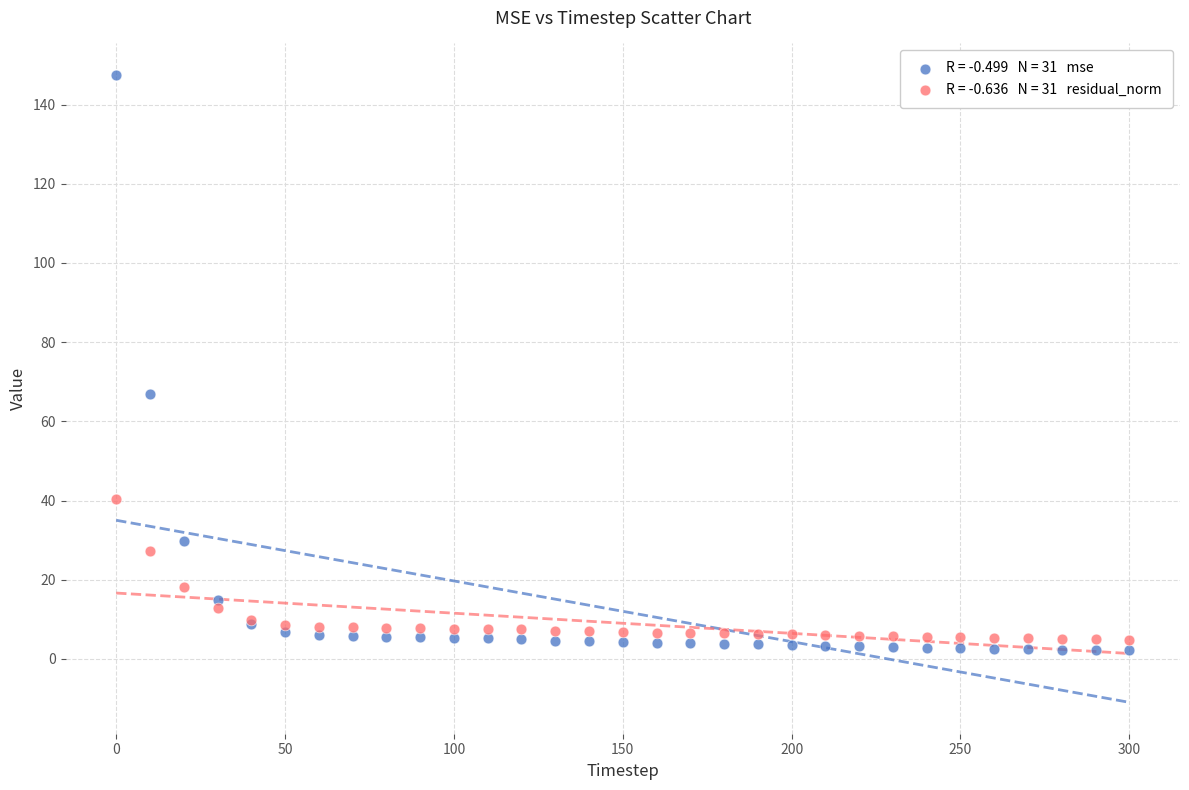

Across all series, what Y value is closest to 74?

67.0